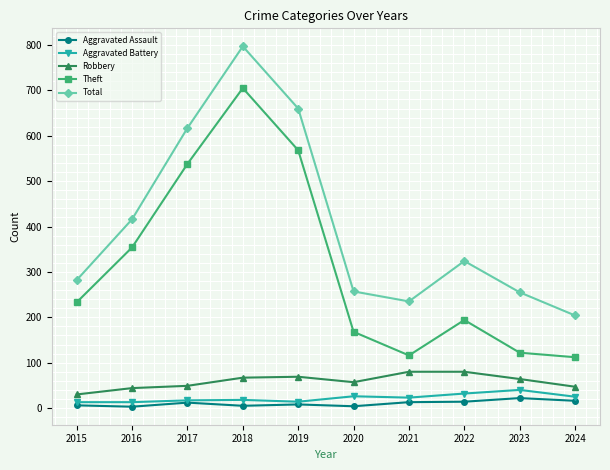

At which category does Theft reach its first local peak?

2018